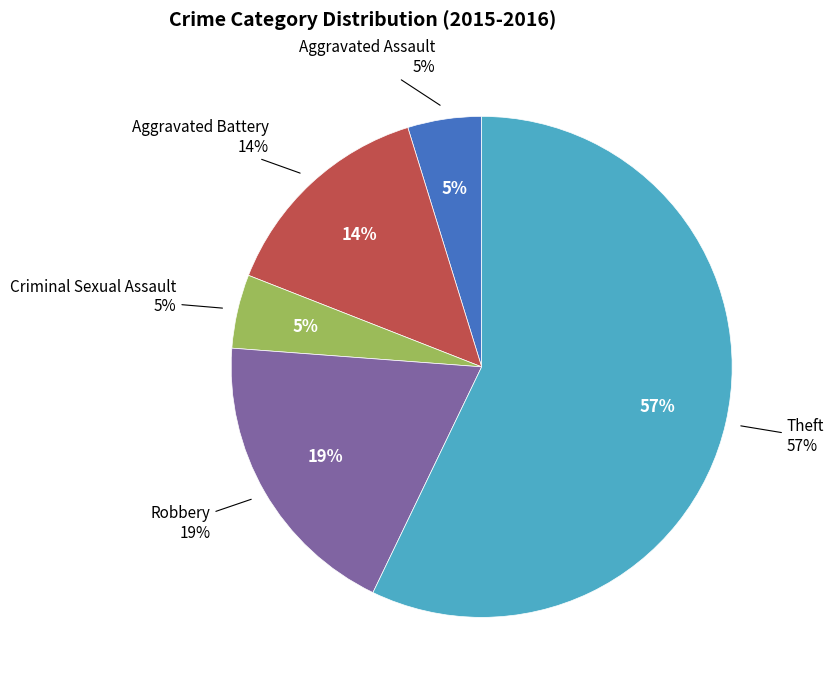

What is the largest slice in the pie chart?

Theft